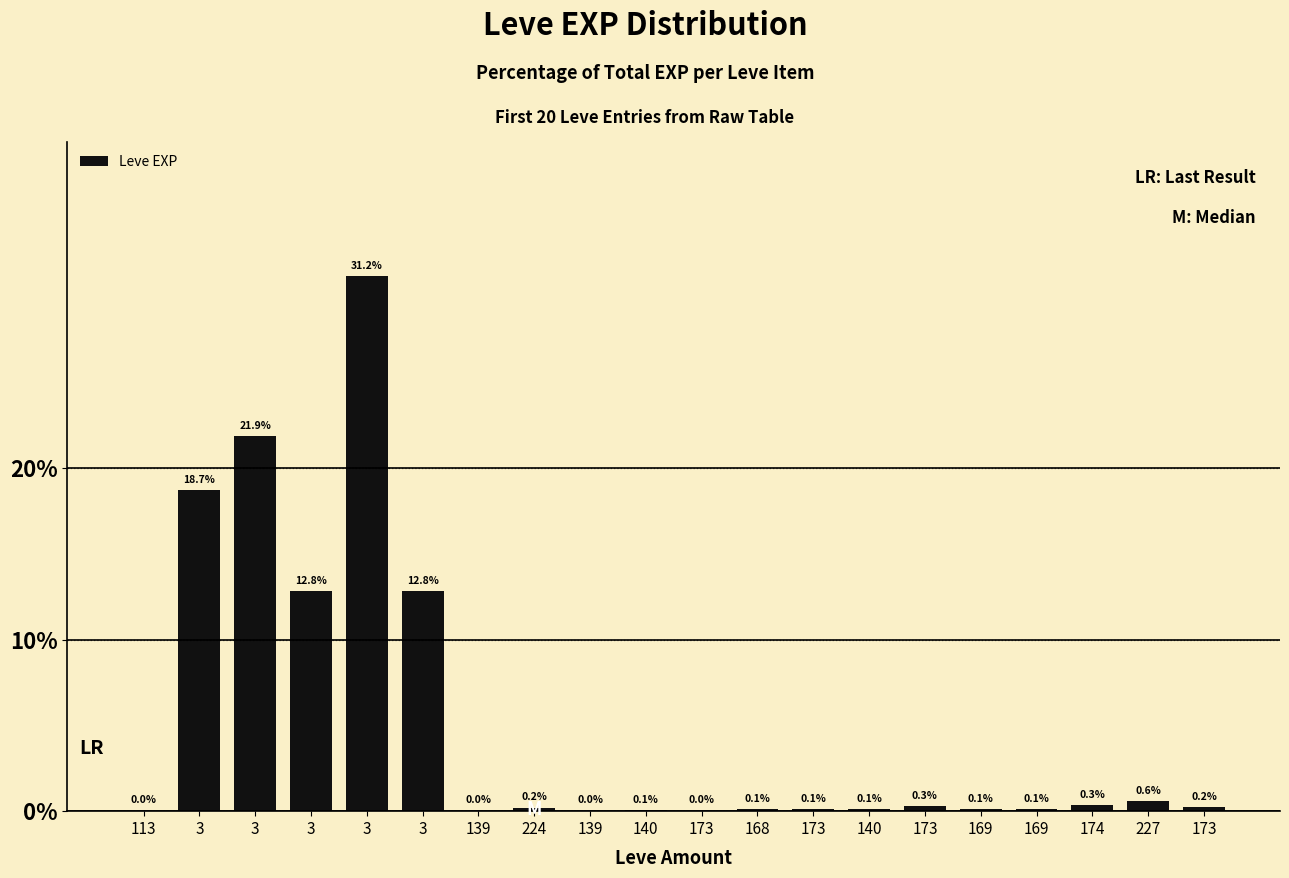

Count the number of data series in this chart.

1